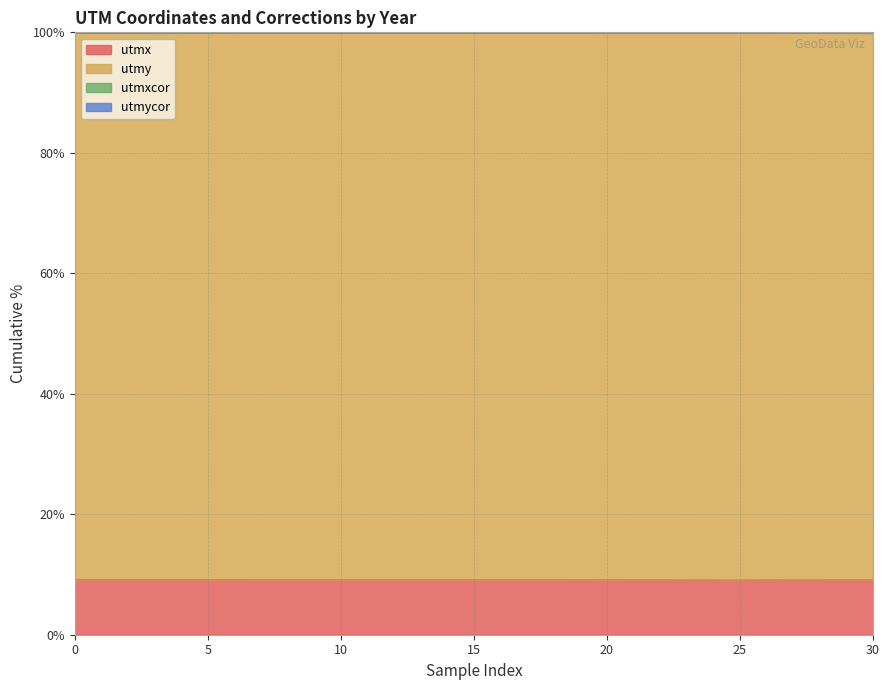

At which label is utmy closest to 99?

30